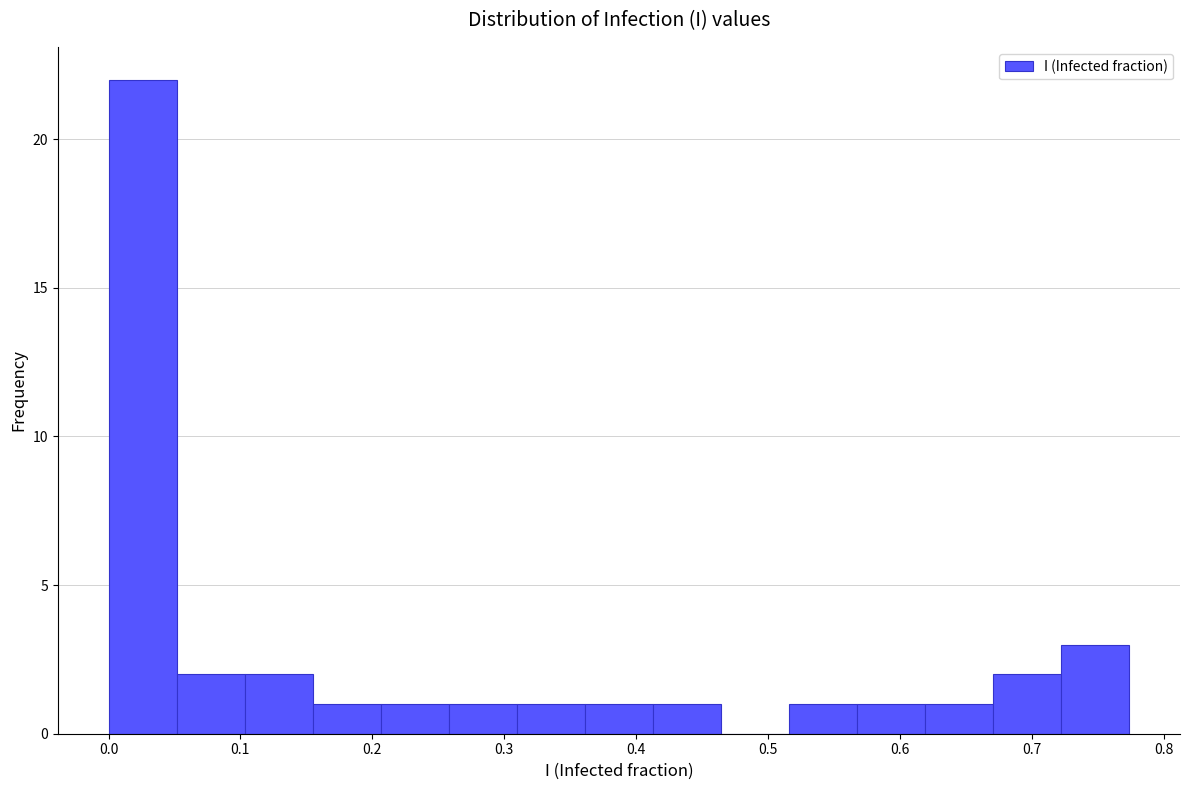

Reading left to right, list every bar in this chart as the range it spans on the x-axis followed by its height. Neither the bar edges nor the heights are printed on the chart, so give them approximately, as read against the axes.

0.00 to 0.05: 22
0.05 to 0.10: 2
0.10 to 0.15: 2
0.15 to 0.21: 1
0.21 to 0.26: 1
0.26 to 0.31: 1
0.31 to 0.36: 1
0.36 to 0.41: 1
0.41 to 0.46: 1
0.46 to 0.52: 0
0.52 to 0.57: 1
0.57 to 0.62: 1
0.62 to 0.67: 1
0.67 to 0.72: 2
0.72 to 0.77: 3